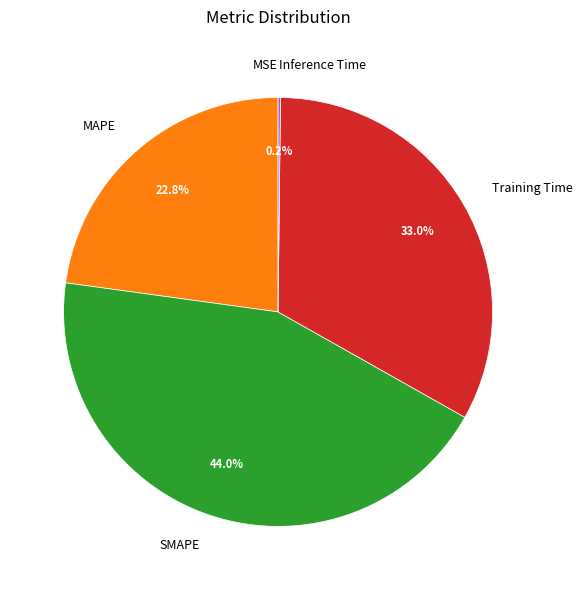

Which category has the biggest portion of the pie?

SMAPE